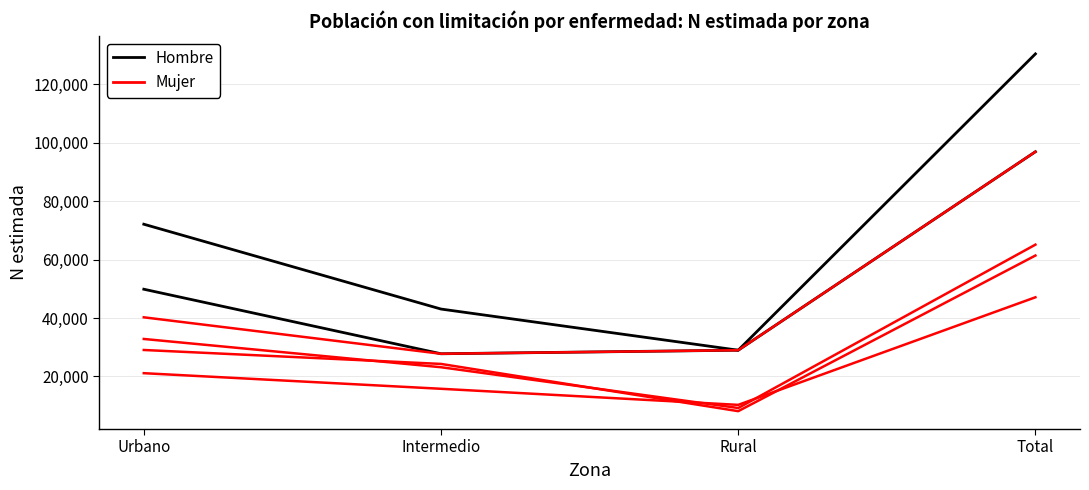

Which category has the highest value in the Hombre series?

Total